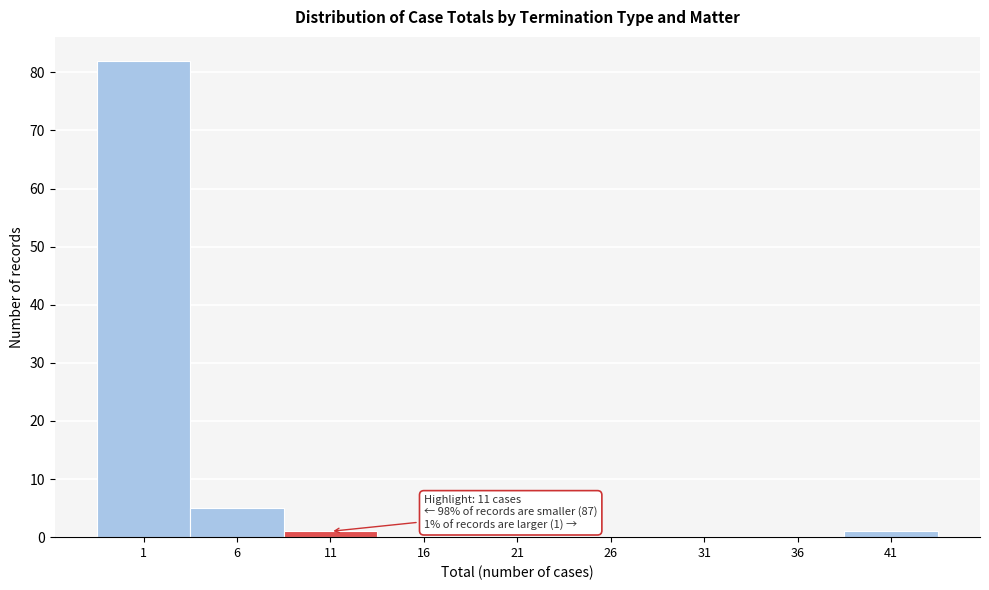

Reading right to left, transcribe all the data shown in this chart.

41=1	36=0	31=0	26=0	21=0	16=0	11=1	6=5	1=82